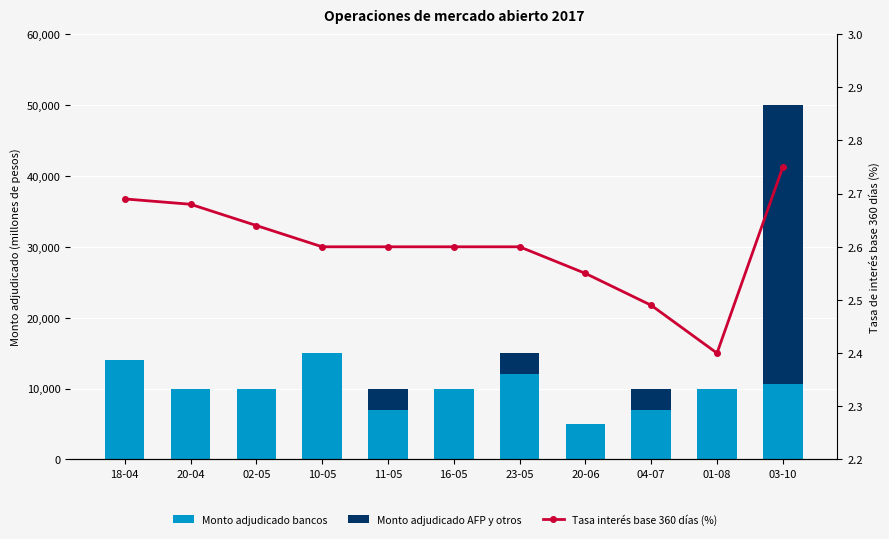

How many Tasa interés base 360 días (%) values are between 2 and 3?

11